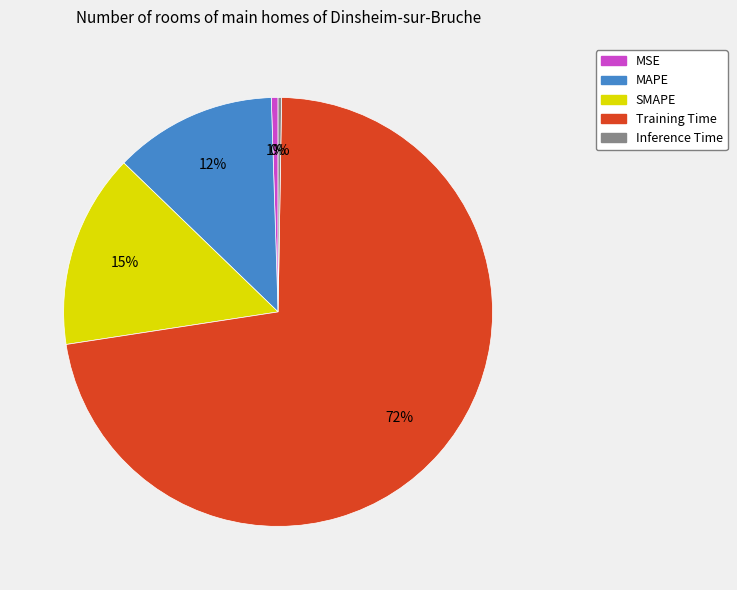

To the nearest percent, what is the combined percentage of MAPE and SMAPE?

27%